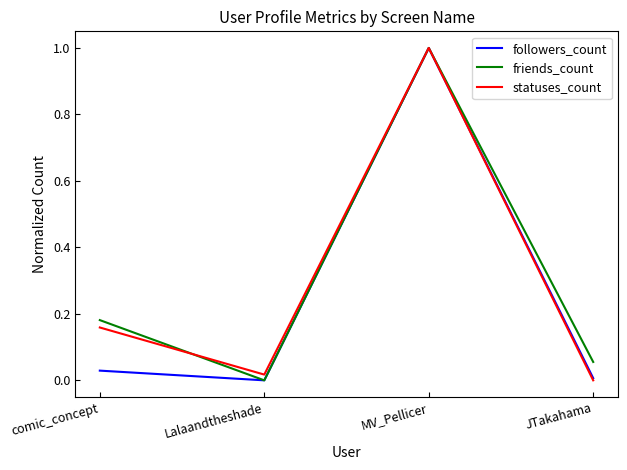

What position from the right is MV_Pellicer?

2